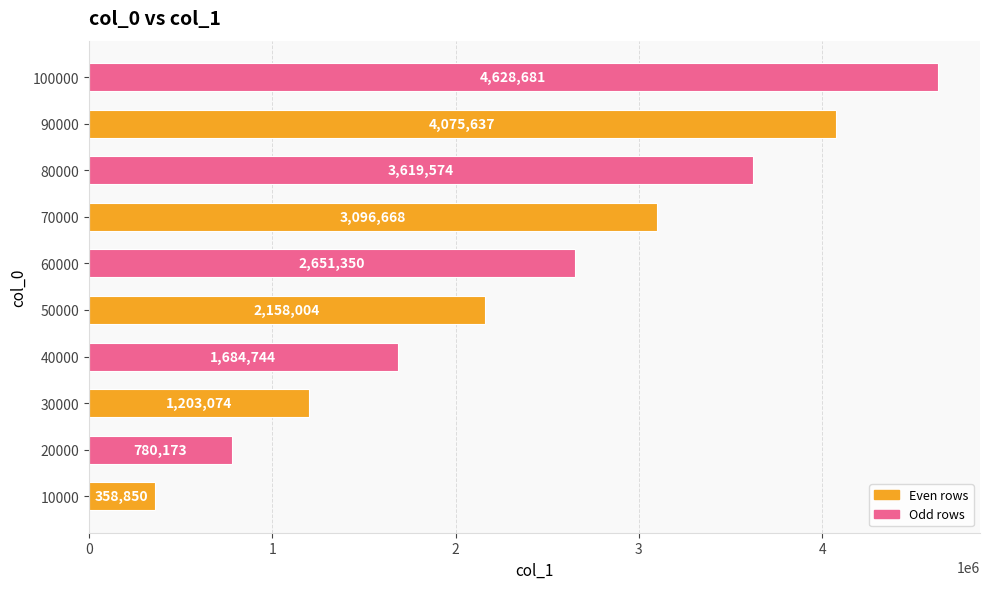

Does the chart contain any negative values?

No